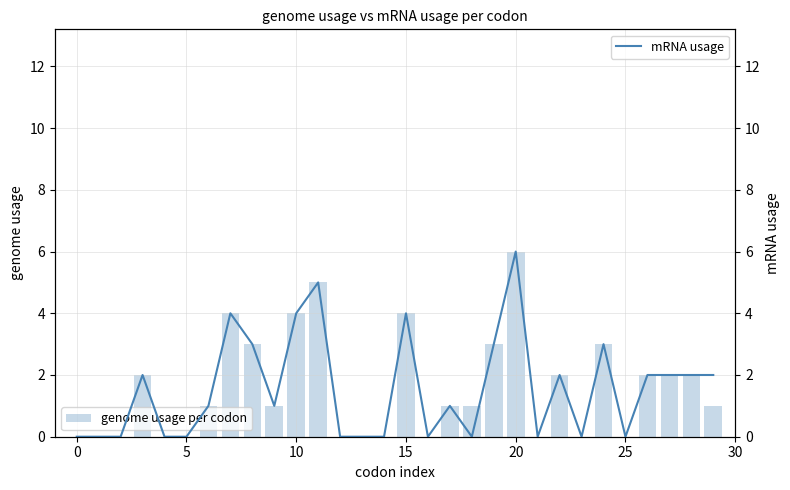

What is the sum of all genome usage per codon values?

47